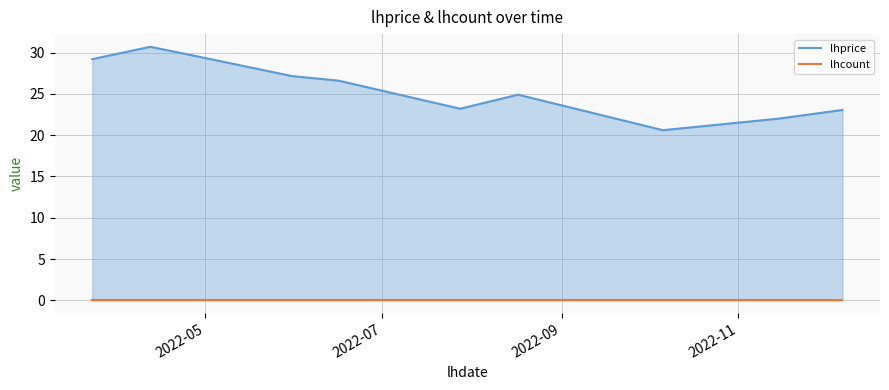

Rank the categories by value from highest to lowest.

2022-04-12, 2022-04-26, 2022-03-23, 2022-05-31, 2022-06-16, 2022-08-17, 2022-07-28, 2022-12-07, 2022-11-15, 2022-10-06